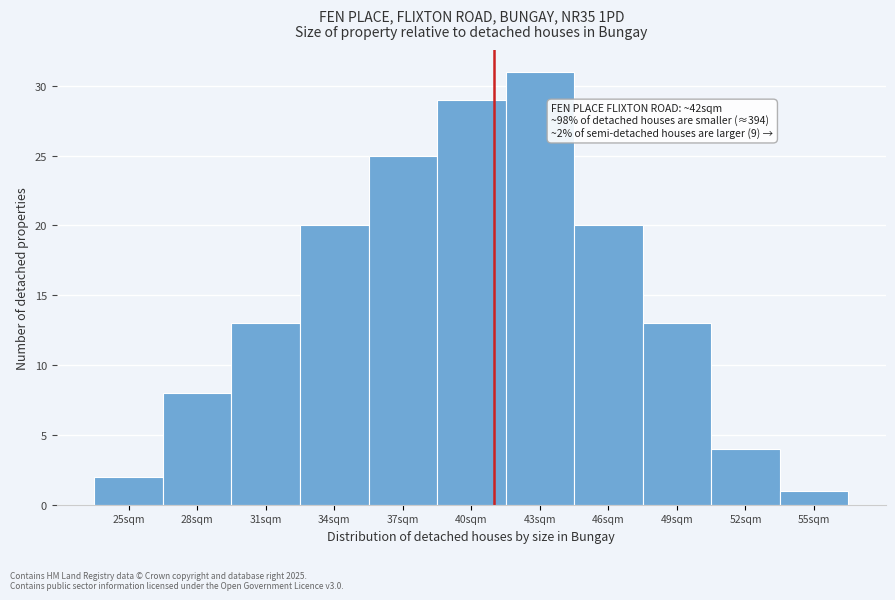

Reading left to right, extract all data points from this chart.

25sqm=2	28sqm=8	31sqm=13	34sqm=20	37sqm=25	40sqm=29	43sqm=31	46sqm=20	49sqm=13	52sqm=4	55sqm=1